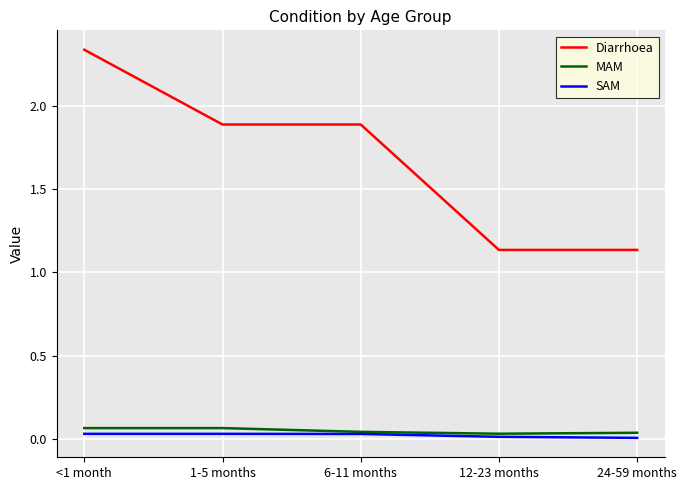

Between 6-11 months and 24-59 months, which series saw the biggest shift?

Diarrhoea